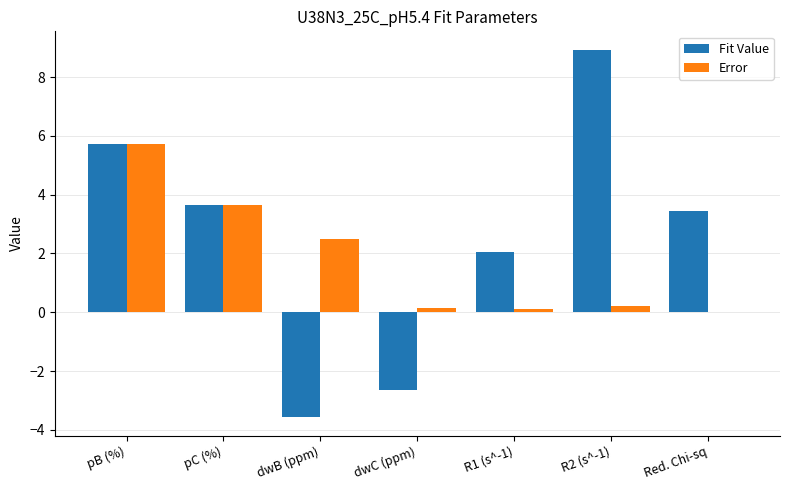

At which category is the sum across all series the highest?

pB (%)